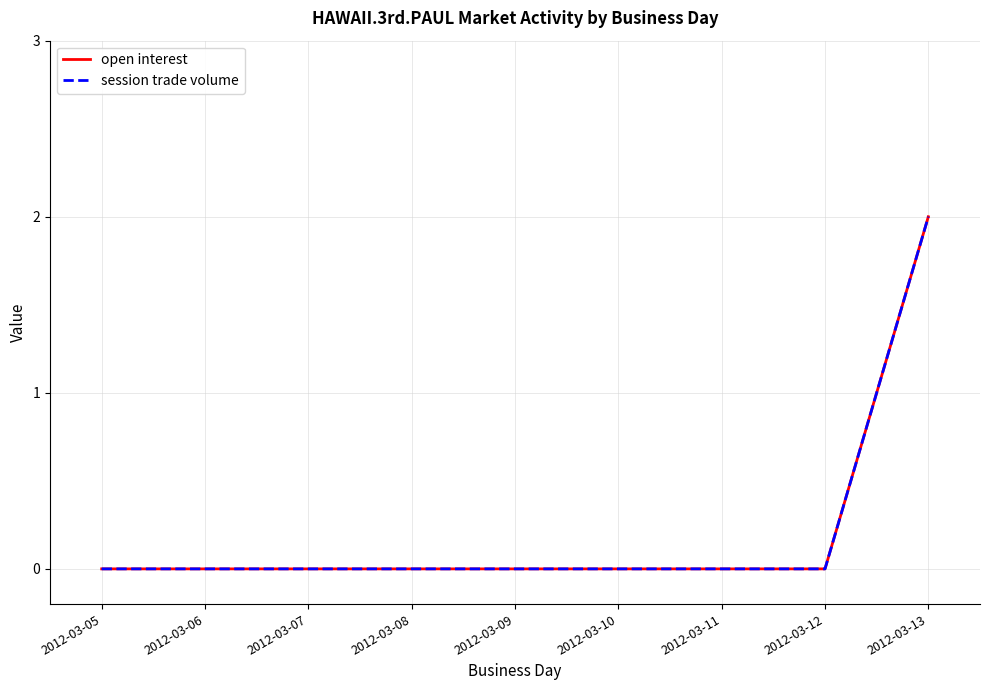

Is it true that session trade volume equals -1 at 2012-03-07?

False